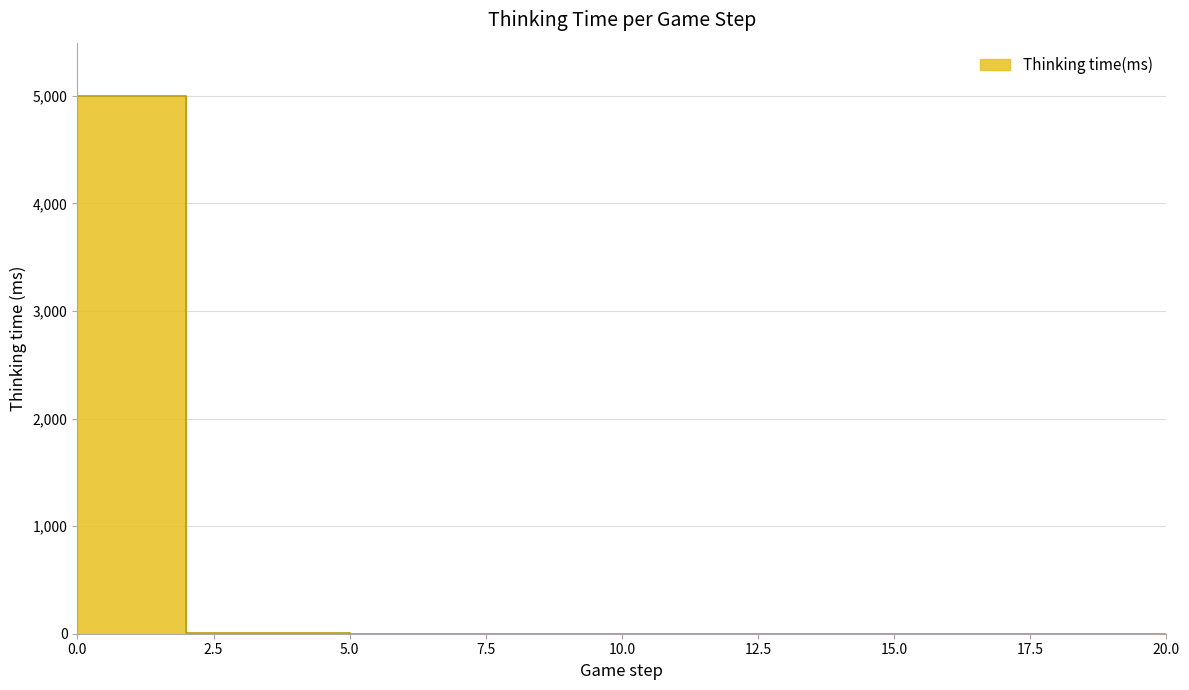

How many lines are shown in the chart?

1